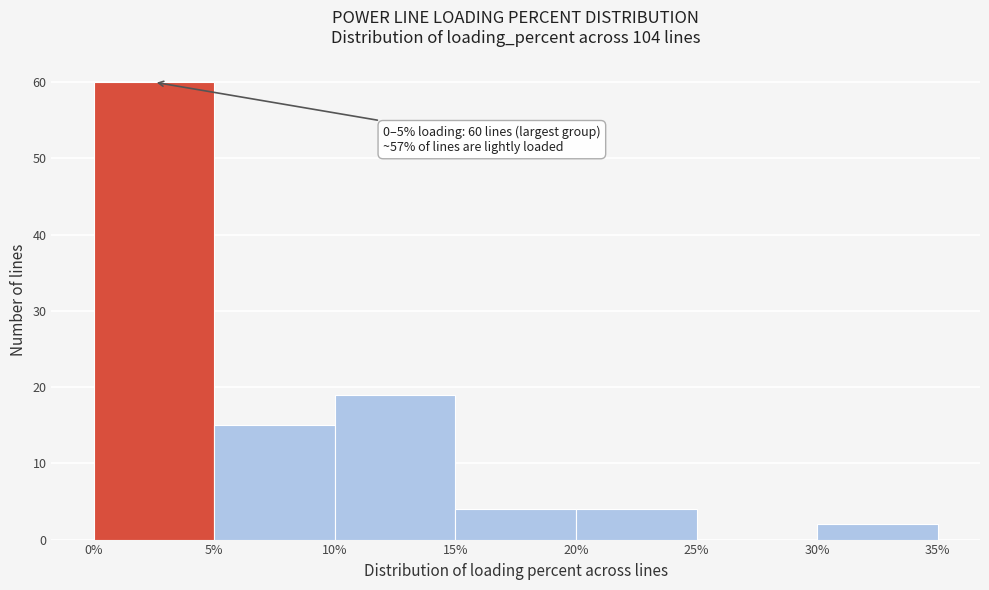

Which range on the x-axis has the tallest bar?

0% to 5%